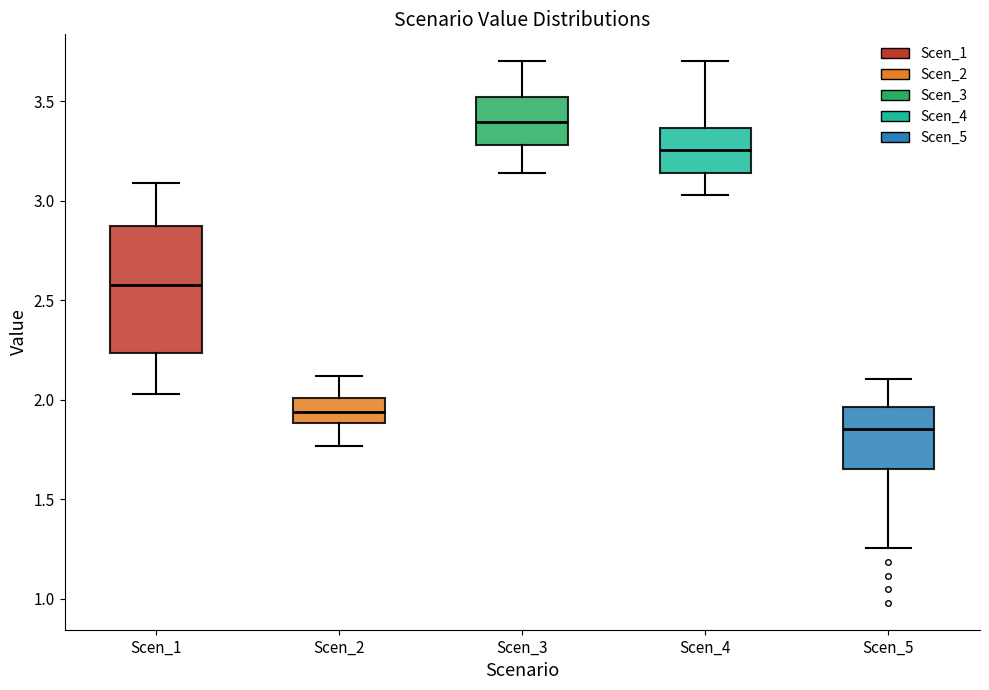

Which box is the tallest, from its lower edge to its upper edge?

Scen_1